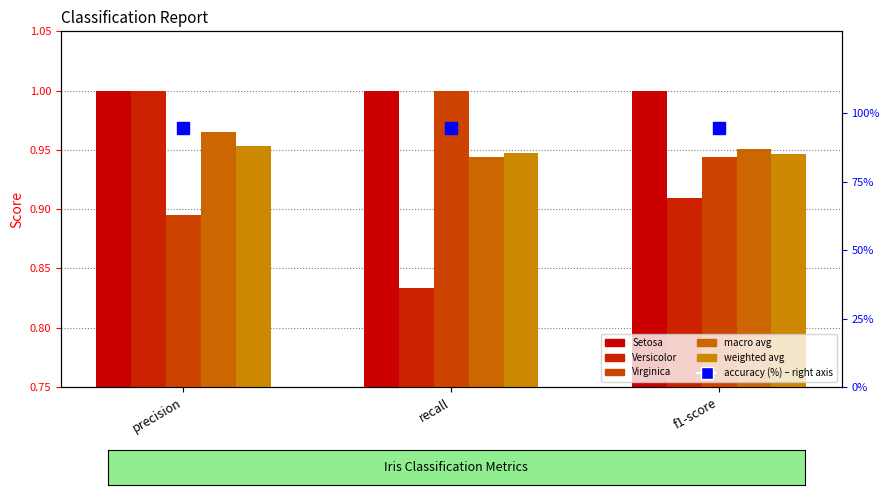

What is the smallest value displayed?

0.8